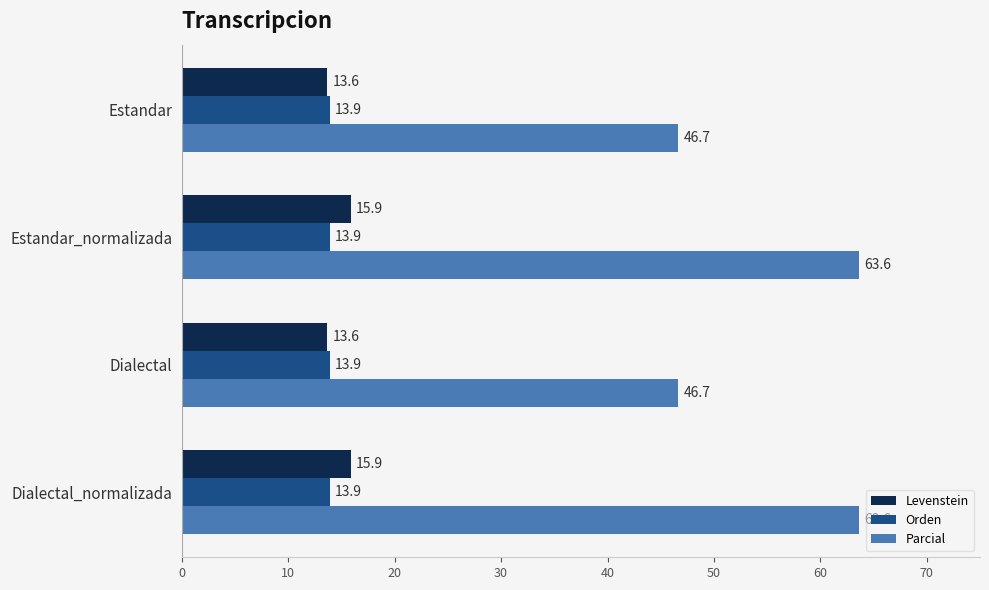

True or false: Parcial has a value of 73.3 at Dialectal.

False